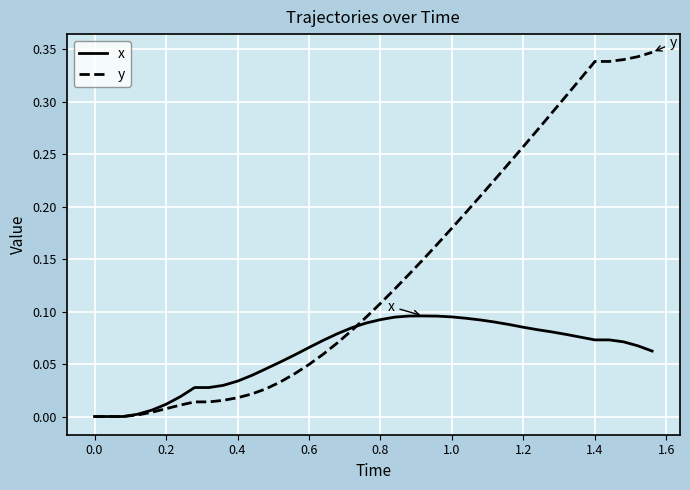

Rank the series by their maximum value, from highest to lowest.

y, x